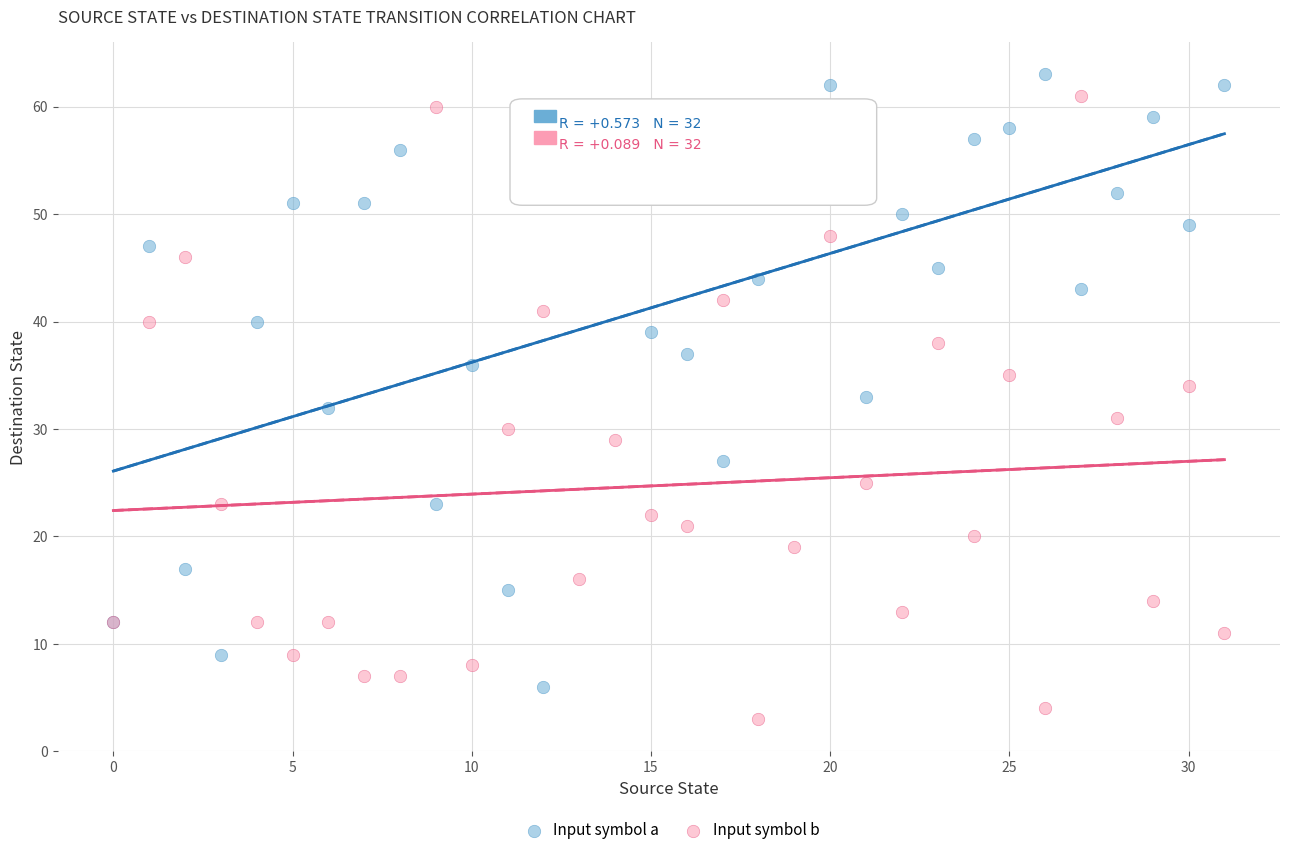

Which series reaches the minimum Y coordinate?

Input symbol b